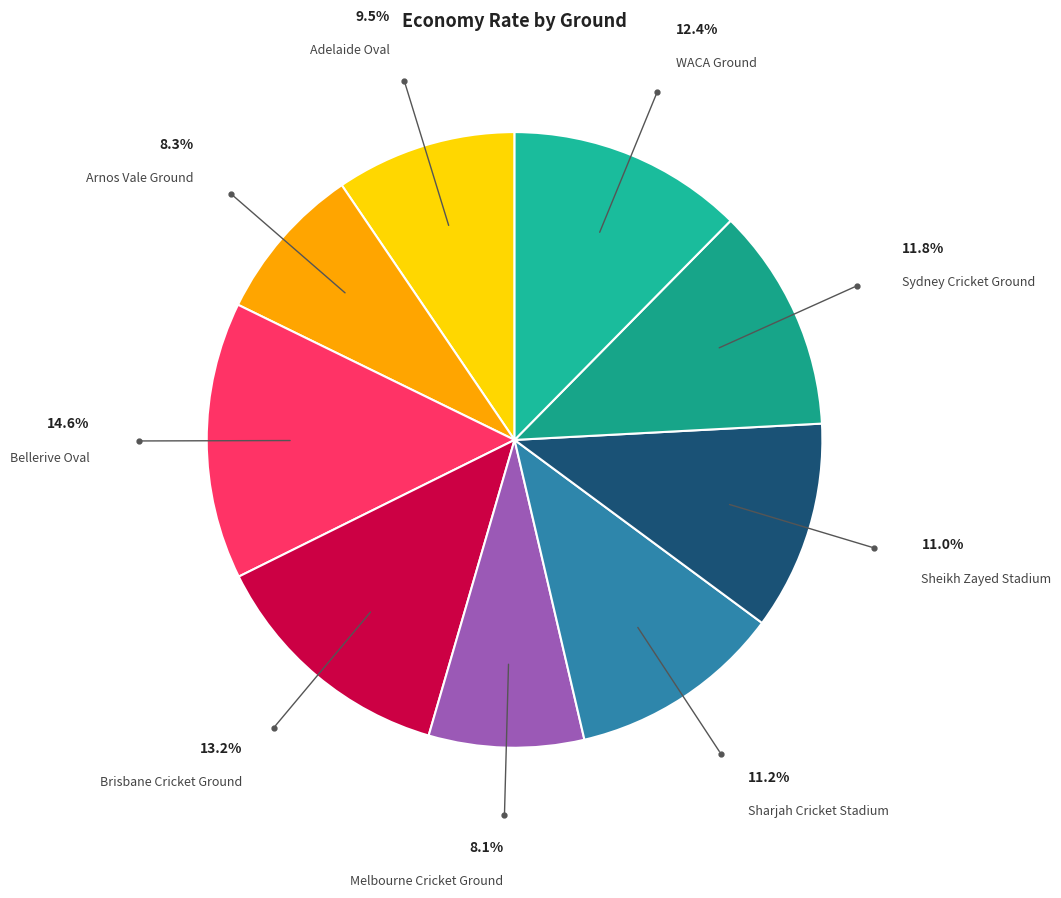

Is there a majority slice in this chart?

No